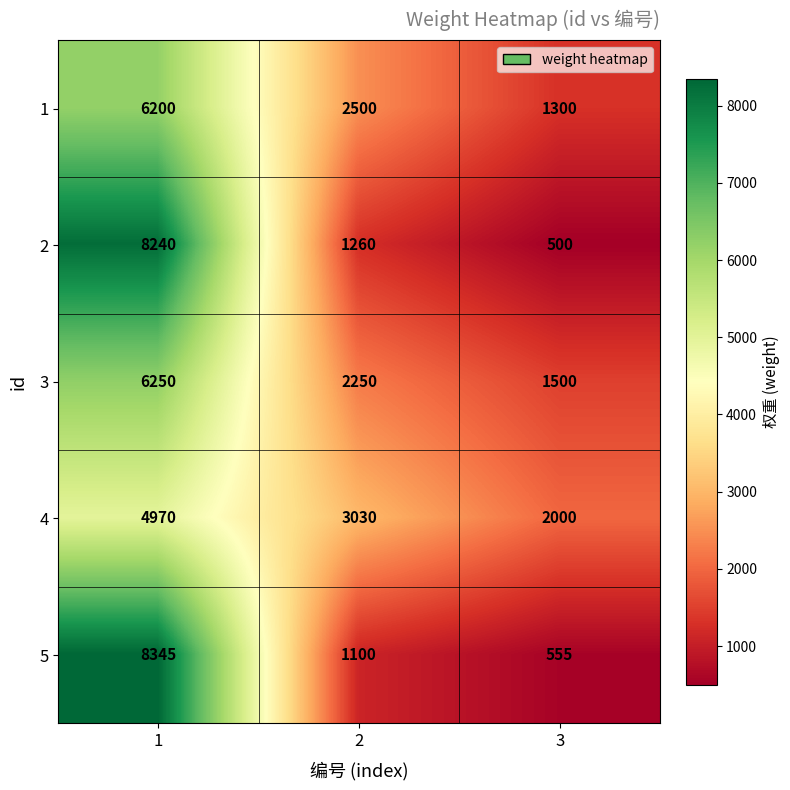

Reading left to right, extract all data points from this chart.

1: 6200	2500	1300
2: 8240	1260	500
3: 6250	2250	1500
4: 4970	3030	2000
5: 8345	1100	555